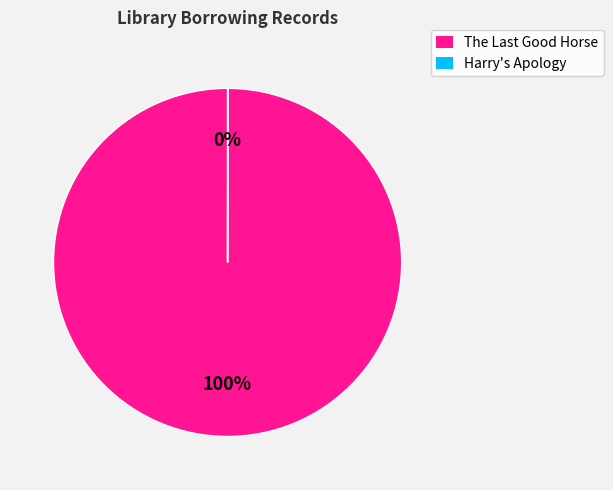

To the nearest percent, what is the difference between the largest and smallest slice percentages?

100%